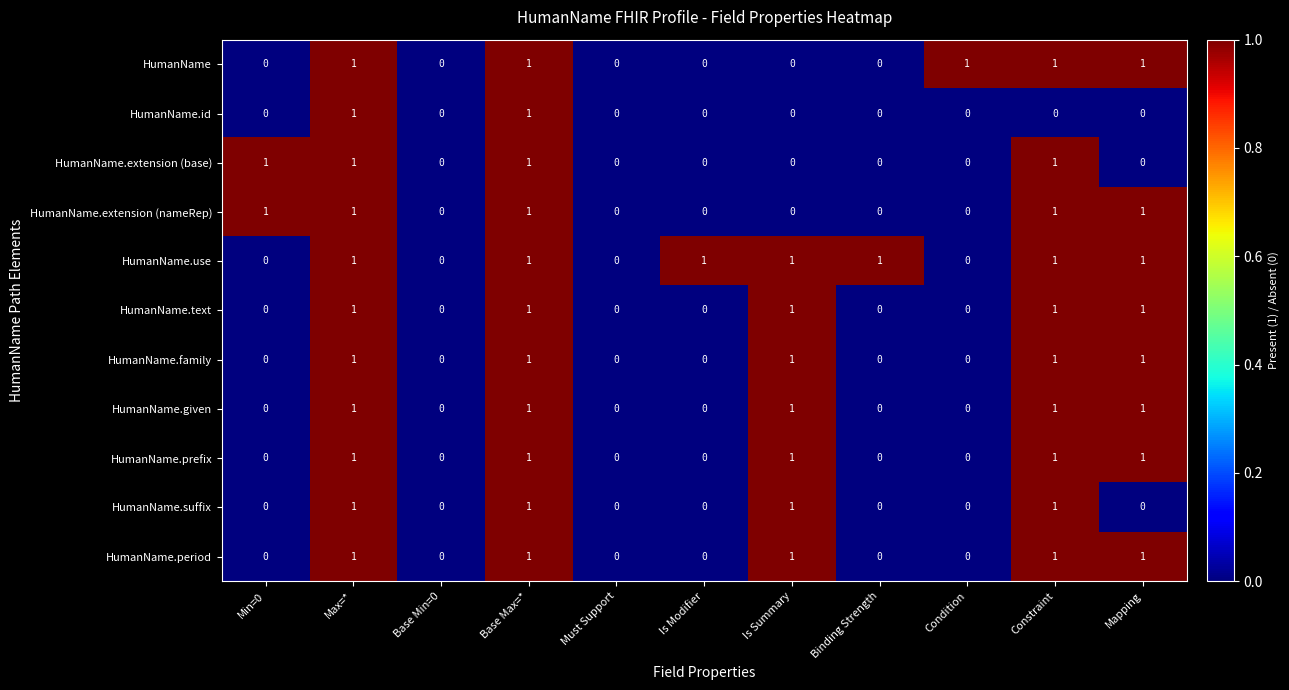

Which series has the largest total across all categories?

HumanName.use